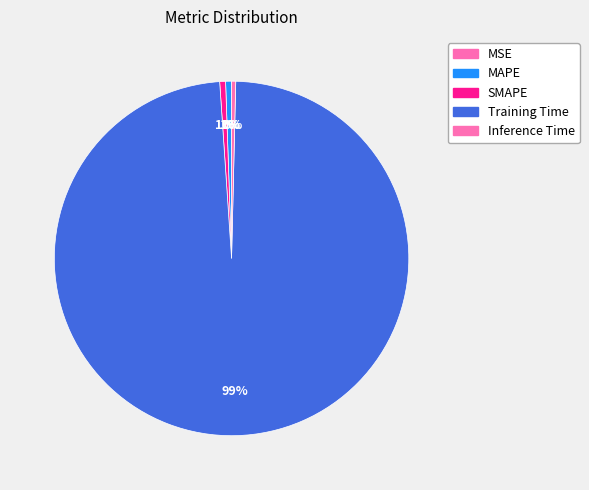

Which has a higher value, Inference Time or MAPE?

MAPE